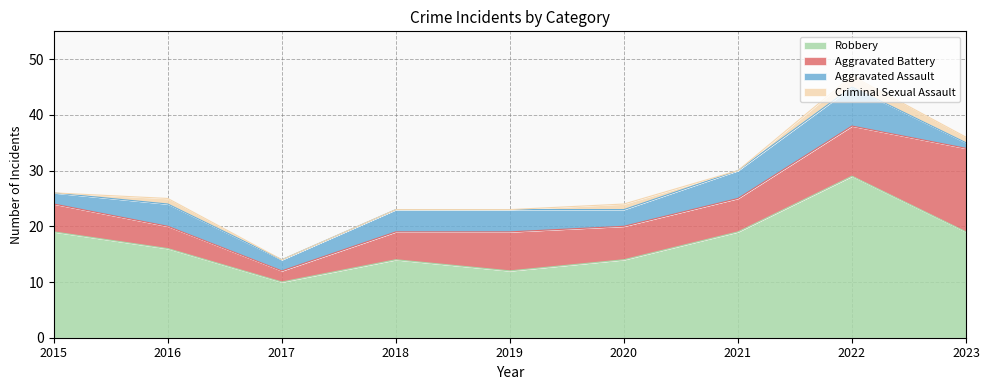

How many lines are shown in the chart?

4